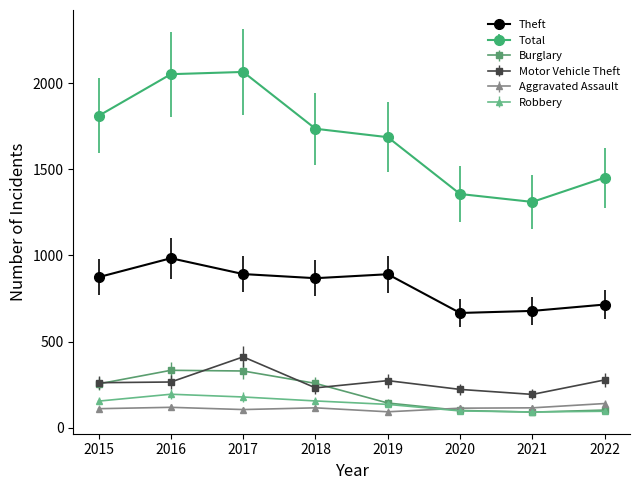

True or false: Total and Robbery intersect in this chart.

False